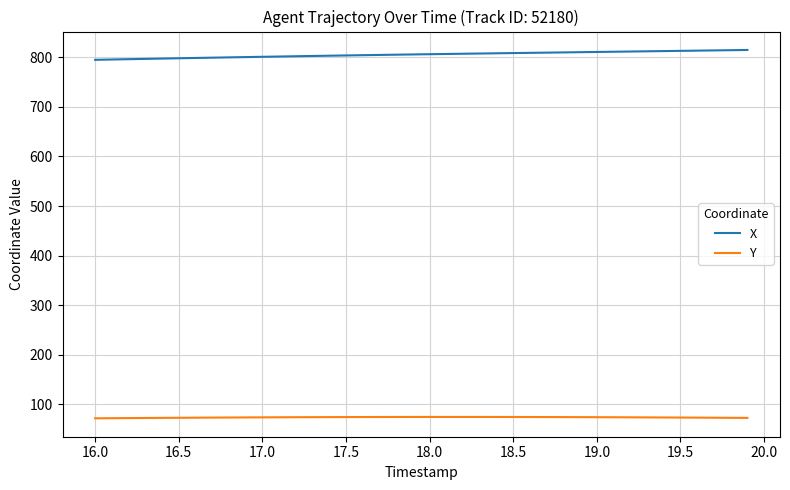

Count the number of data series in this chart.

2